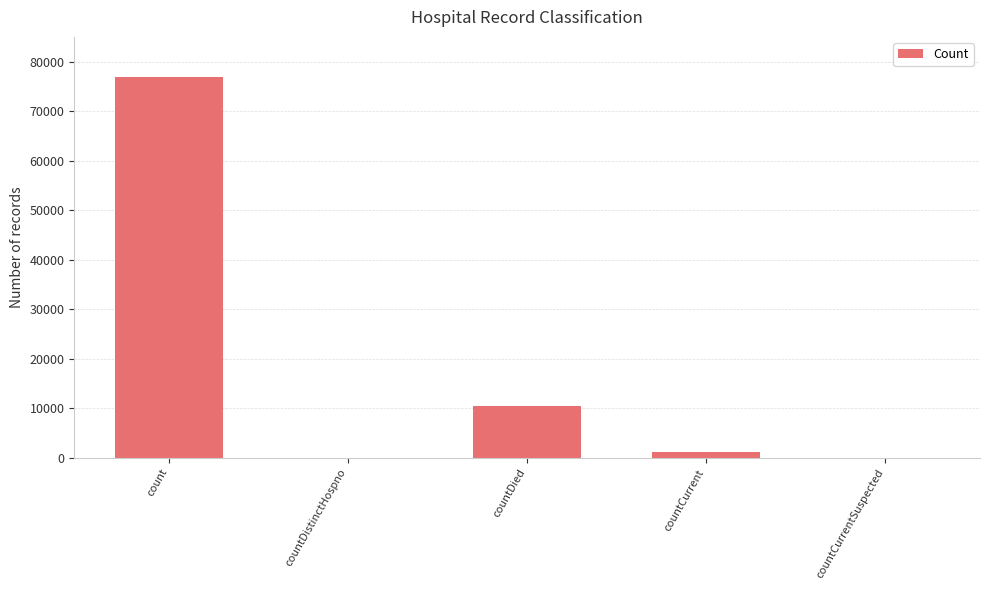

What is the change in value from countDied to countCurrent?

-9112